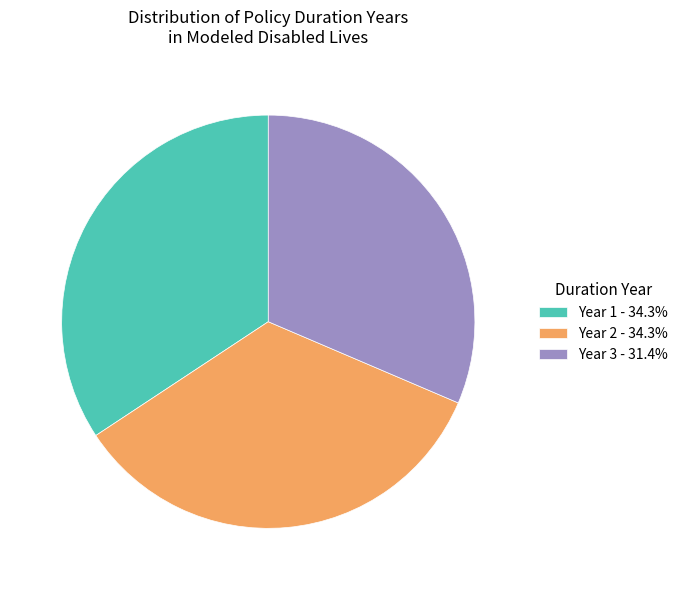

Do Year 3 - 31.4% and Year 2 - 34.3% together represent more than half of the pie?

Yes